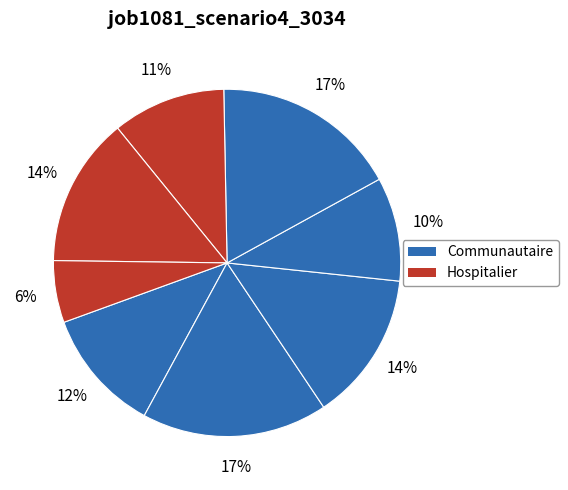

How many slices are in this pie chart?

8